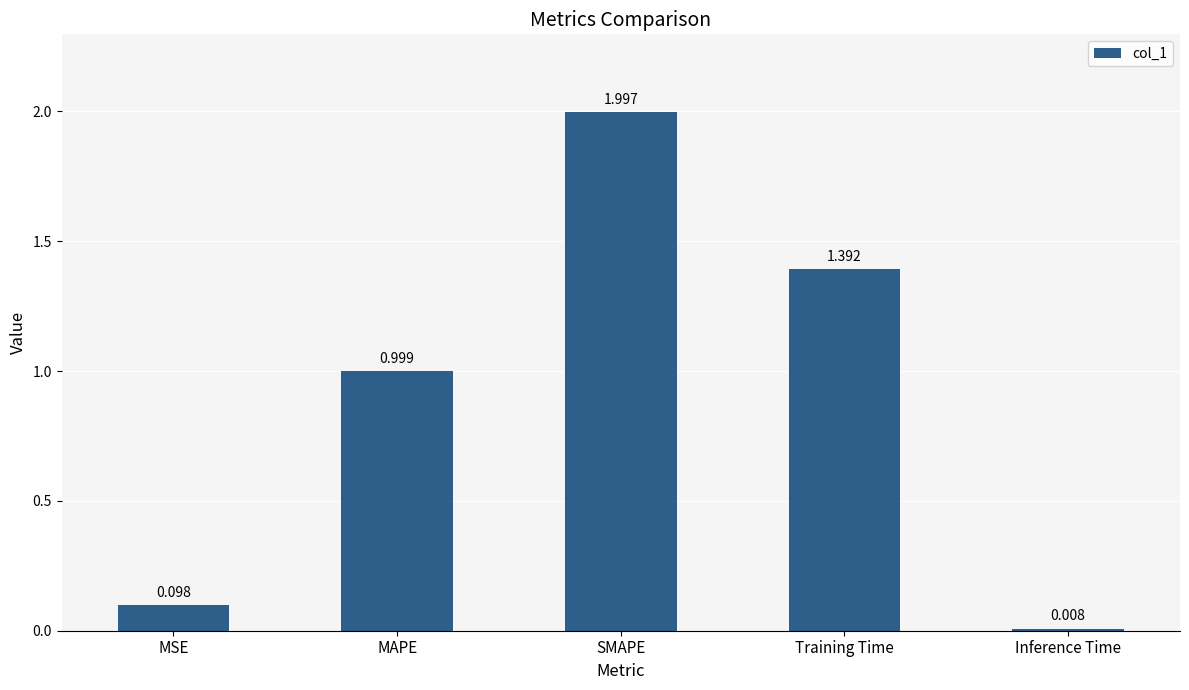

The value at MAPE is 1.0. True or false?

True